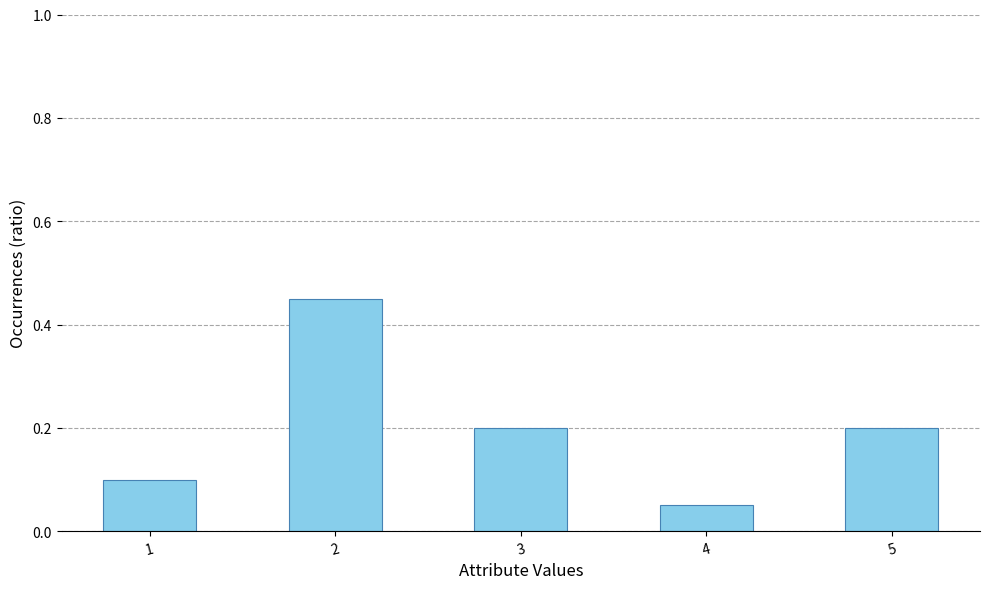

The value at 3 is 0.2. True or false?

True